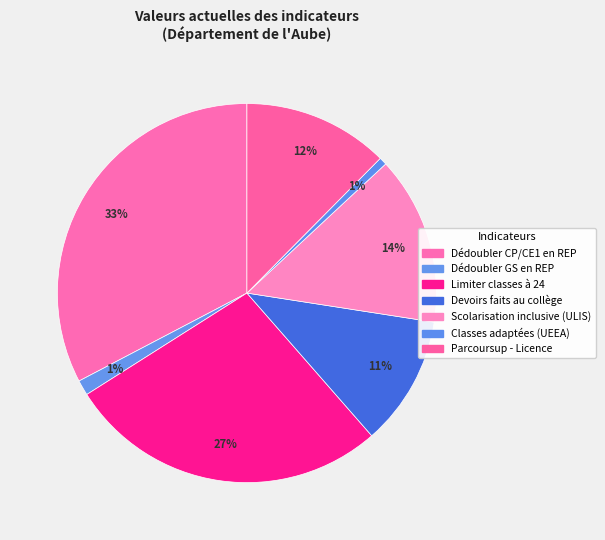

How many segments does this pie chart have?

7